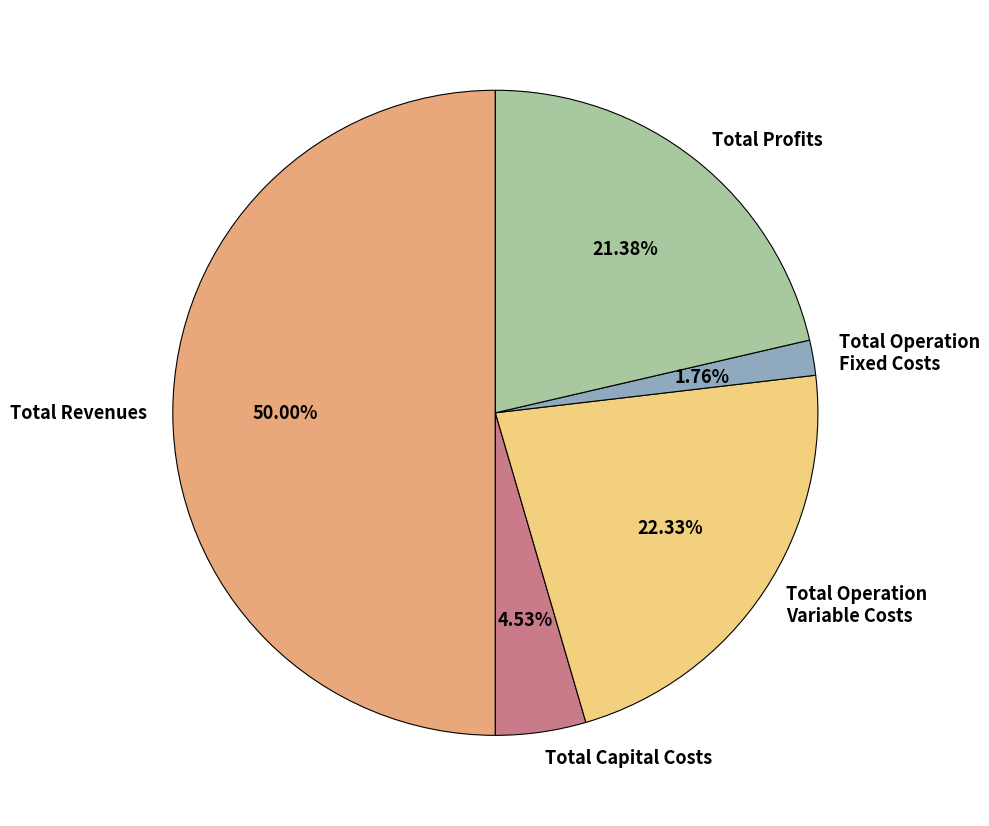

To the nearest percent, what is the combined percentage of Total Profits and Total Operation Fixed Costs?

23%